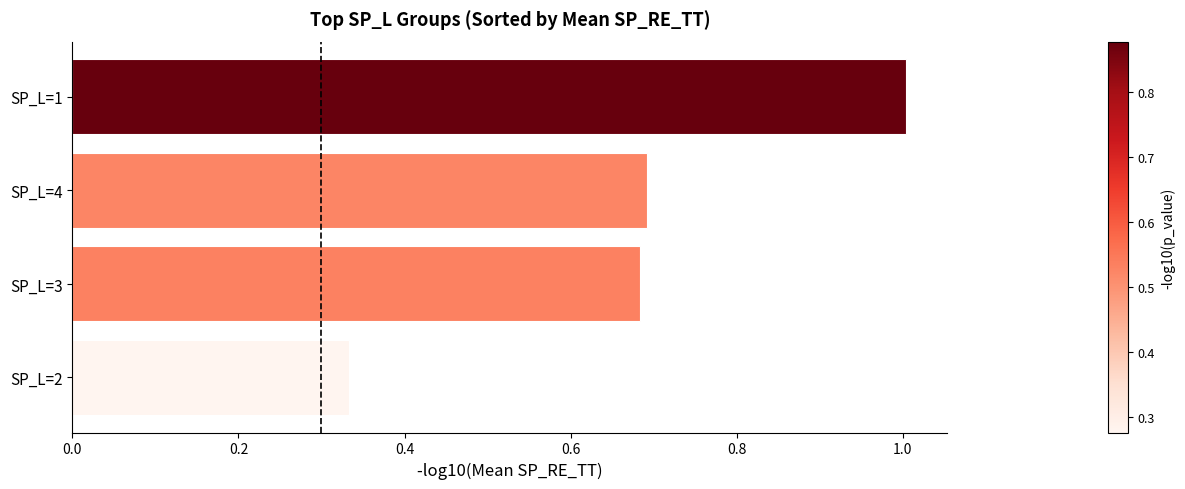

What is the greatest value displayed?

1.0